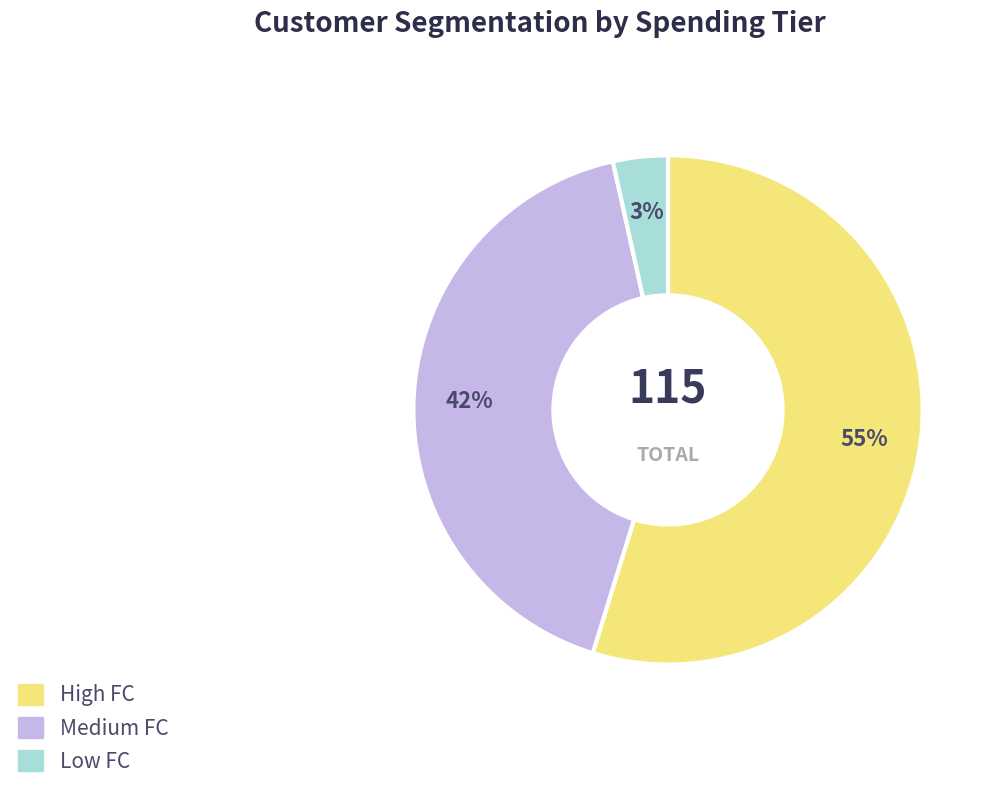

Between Low FC and High FC, which is larger?

High FC